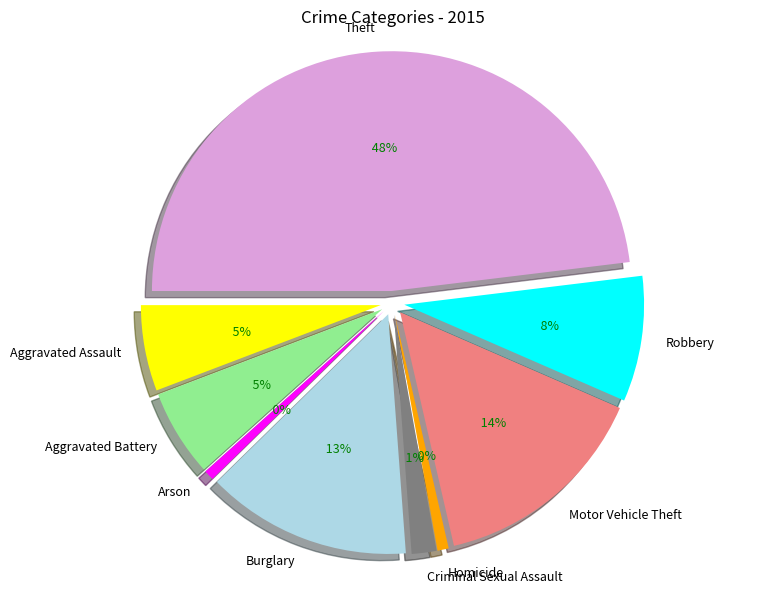

Is Theft the majority of the pie?

No